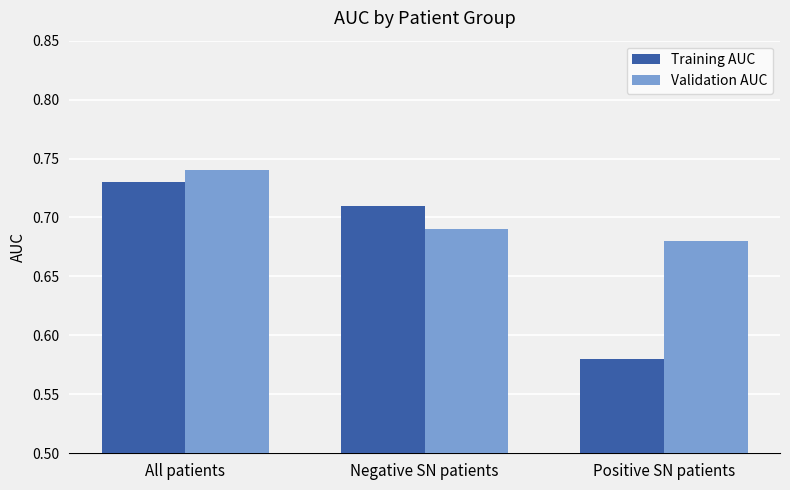

Rank the series at Negative SN patients from highest to lowest value.

Training AUC, Validation AUC